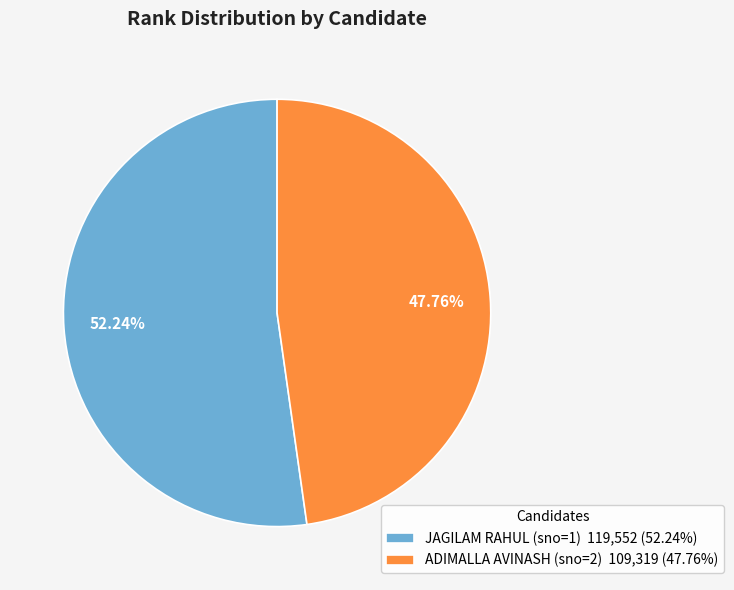

Is it true that JAGILAM RAHUL (sno=1) is 58% of the pie?

False